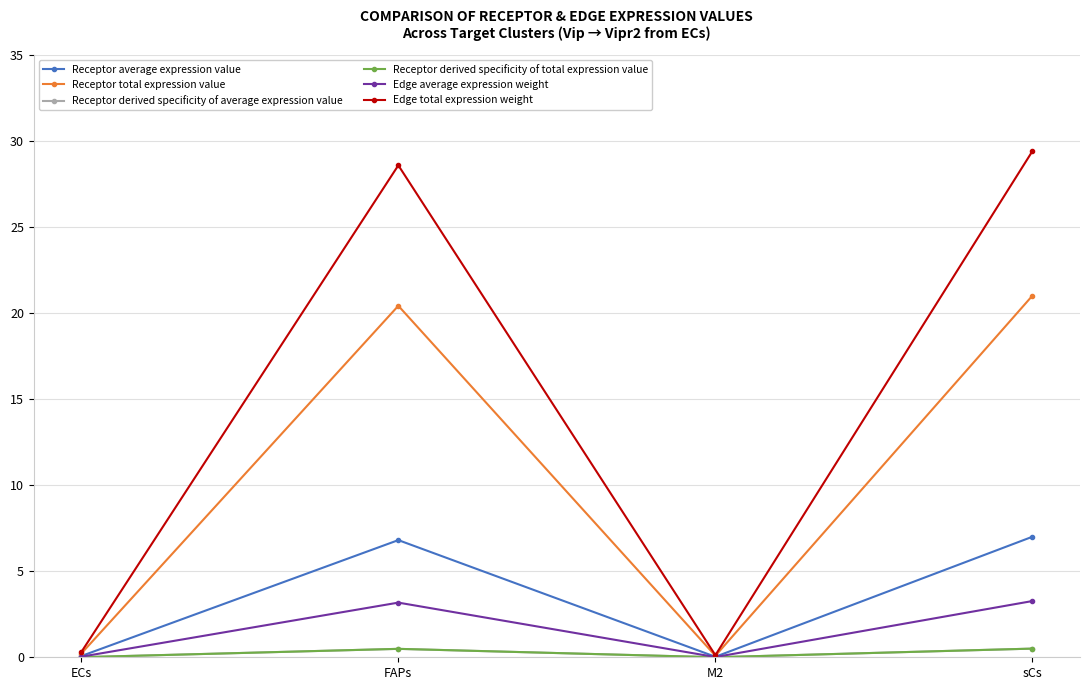

Reading left to right, transcribe all the data shown in this chart.

Receptor average expression value: 0.1	6.8	0.0	7.0
Receptor total expression value: 0.2	20.4	0.1	21.0
Receptor derived specificity of average expression value: 0.0	0.5	0.0	0.5
Receptor derived specificity of total expression value: 0.0	0.5	0.0	0.5
Edge average expression weight: 0.0	3.2	0.0	3.3
Edge total expression weight: 0.3	28.6	0.1	29.4